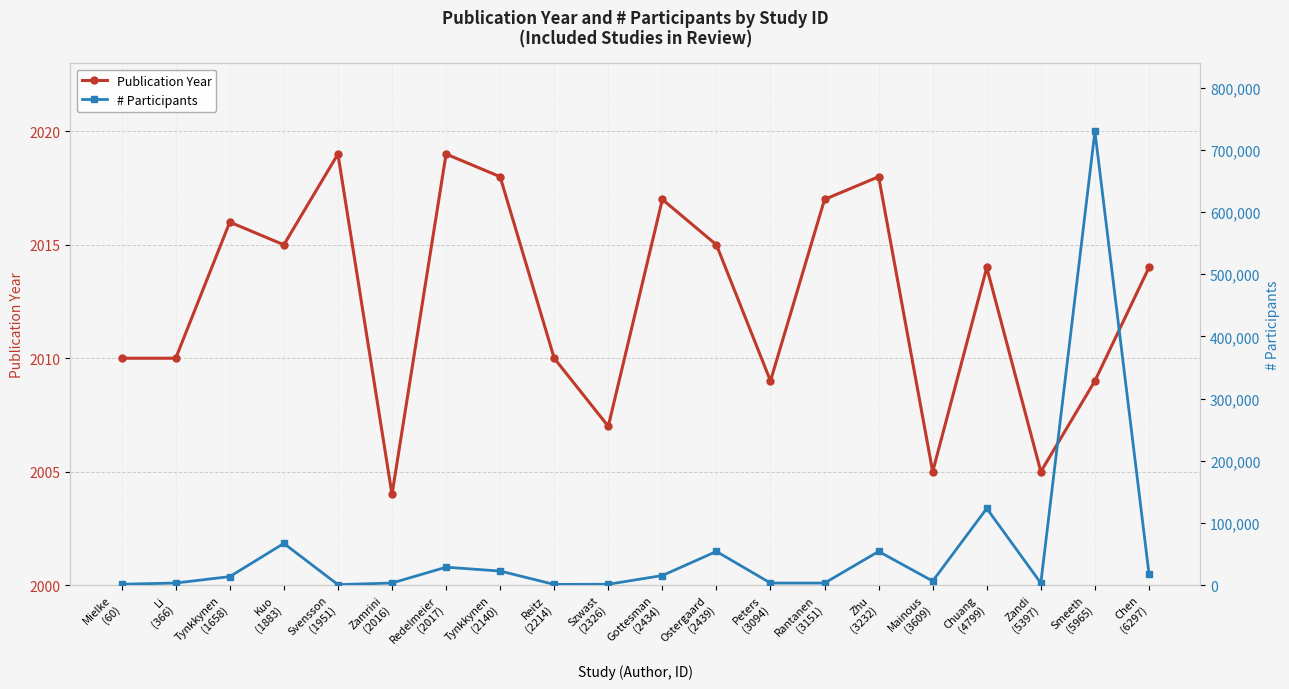

How many values in the Publication Year series exceed 2014?

9